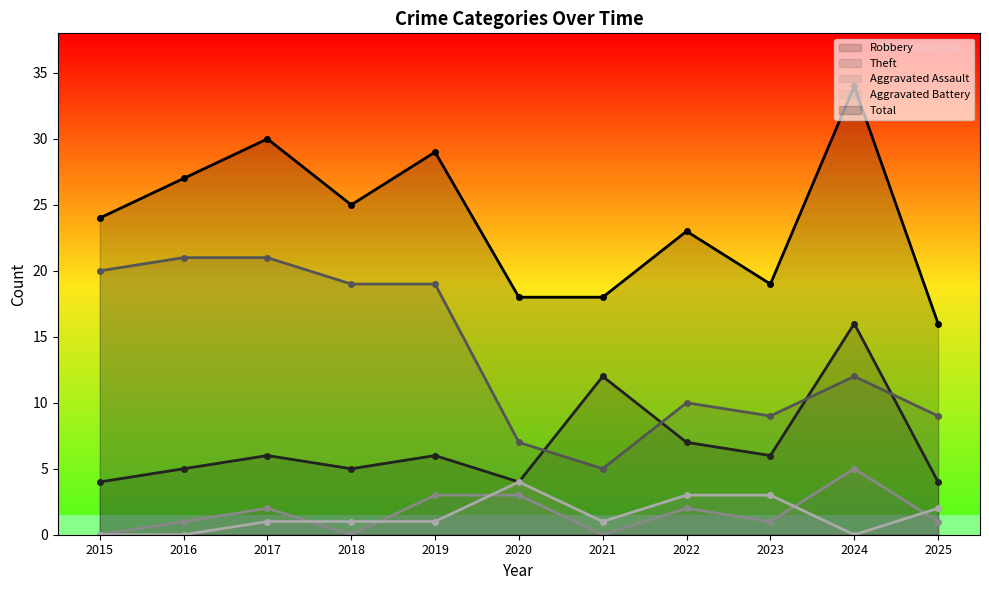

What are all the series names shown in the legend?

Robbery, Theft, Aggravated Assault, Aggravated Battery, Total